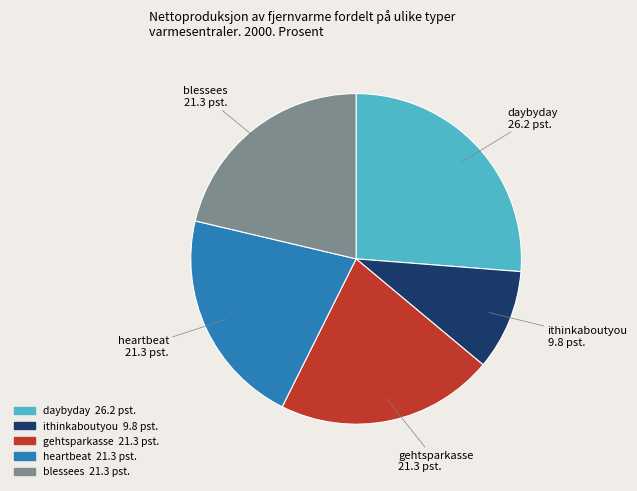

Approximately how many times larger is the value at daybyday 26.2 pst. compared to heartbeat 21.3 pst.?

1.2